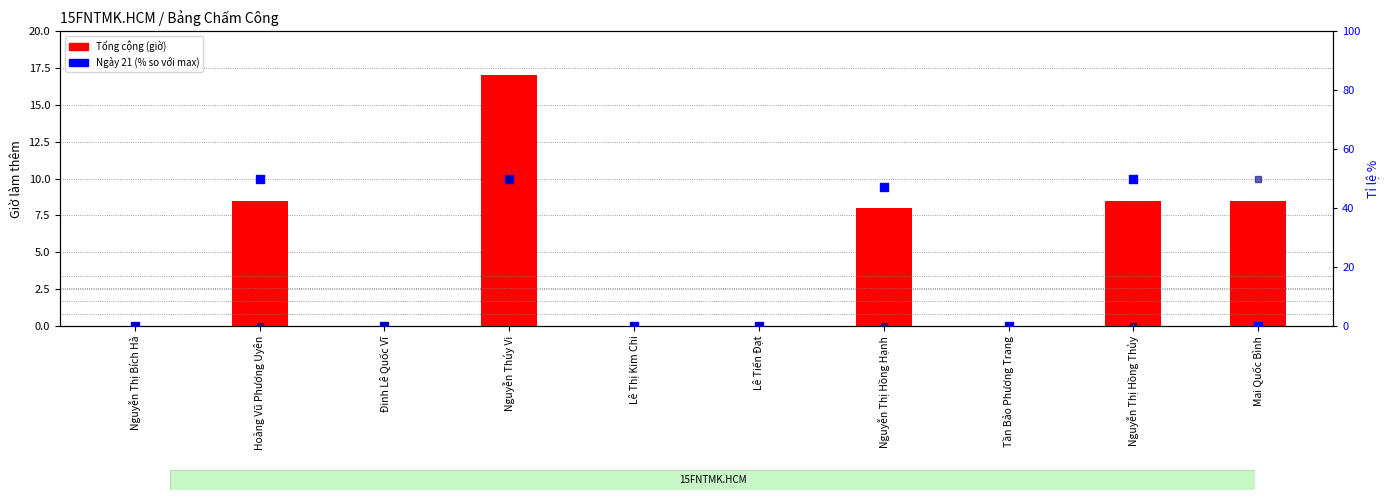

At which category is the sum across all series the highest?

Nguyễn Thúy Vi